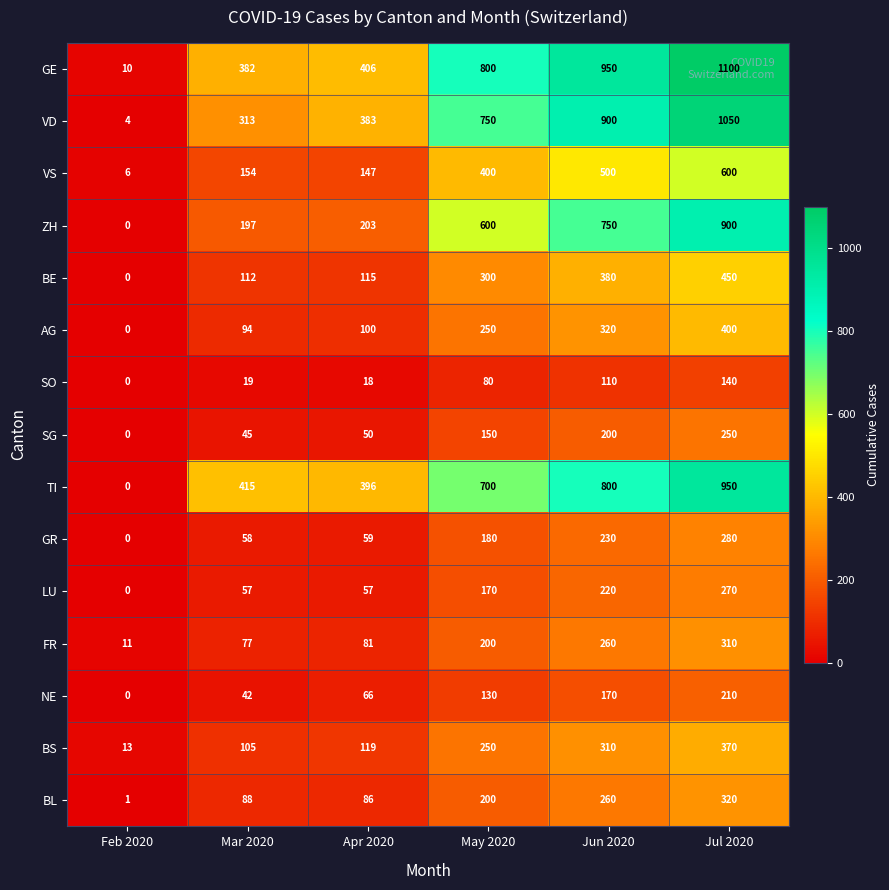

Rank the categories by TI value from lowest to highest.

Feb 2020, Apr 2020, Mar 2020, May 2020, Jun 2020, Jul 2020